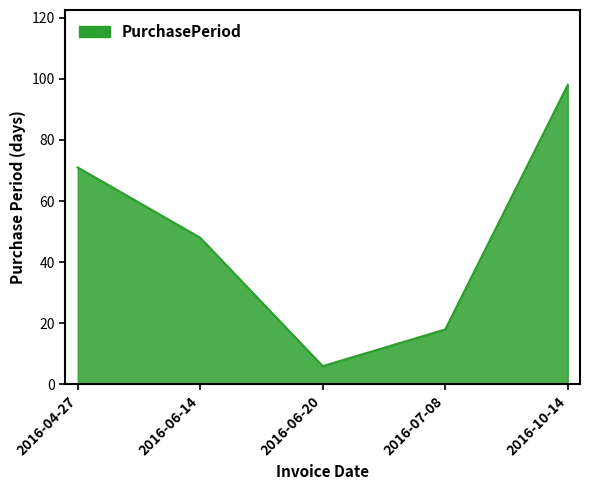

Reading left to right, list all the values displayed in this chart.

71	48	6	18	98